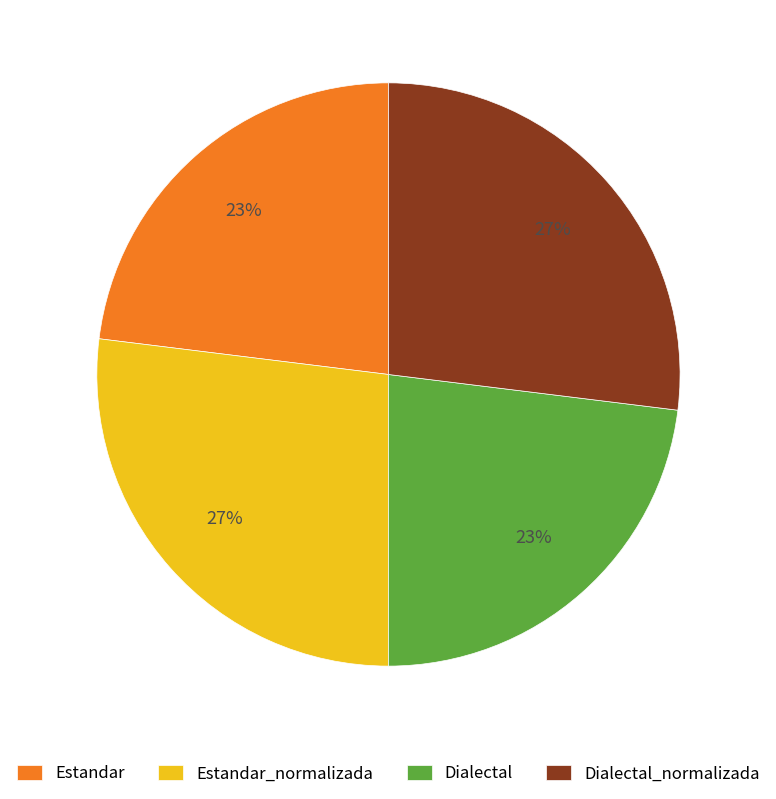

Is Dialectal_normalizada the majority of the pie?

No